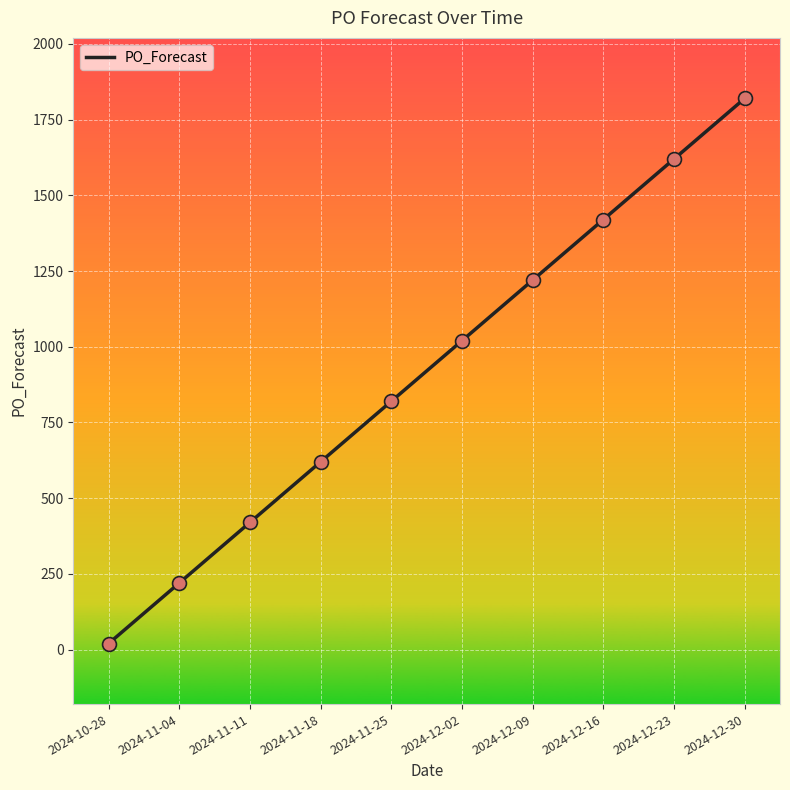

Approximately how many times larger is the value at 2024-12-02 compared to 2024-10-28?

51.0